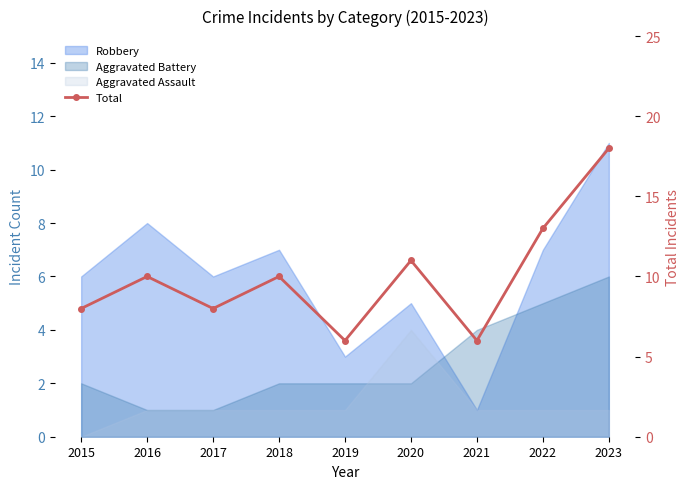

How many lines are shown in the chart?

1